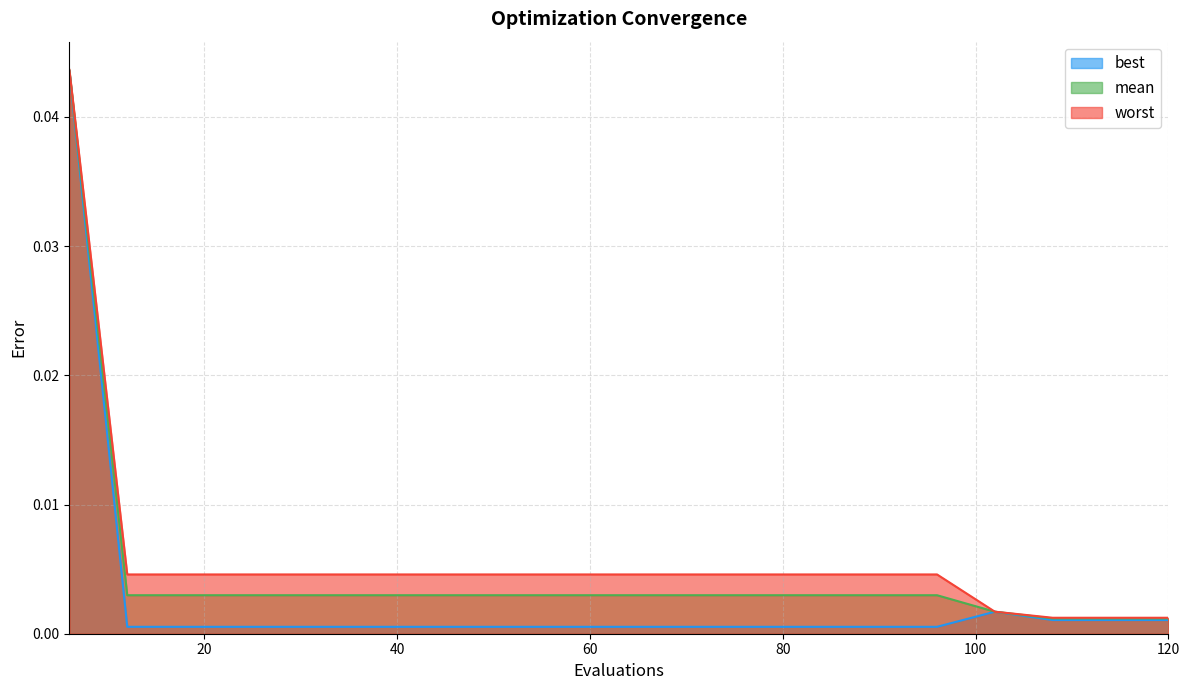

Which series has the widest spread of values?

best